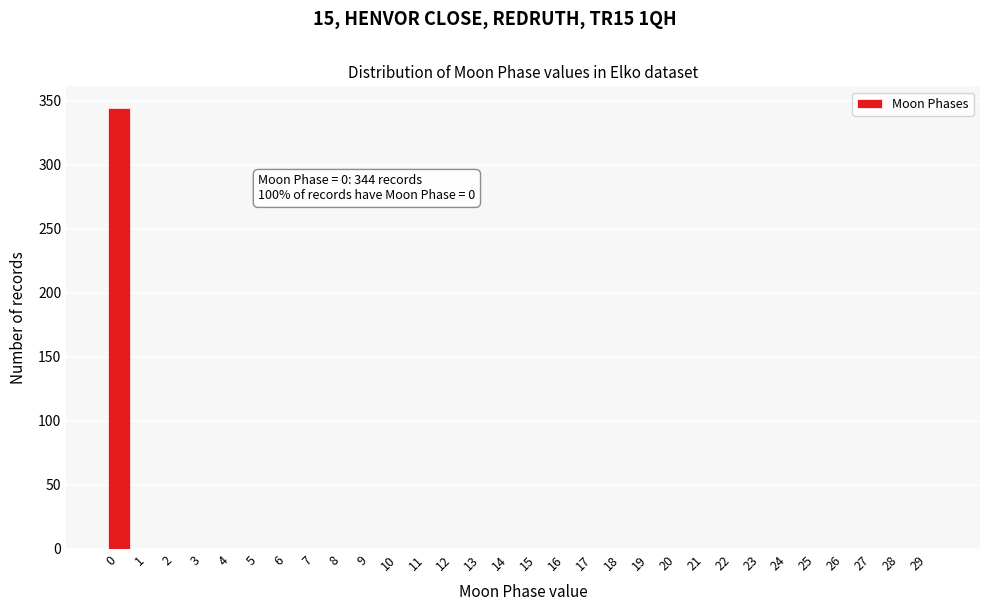

Reading left to right, transcribe all the data shown in this chart.

0=344	1=0	2=0	3=0	4=0	5=0	6=0	7=0	8=0	9=0	10=0	11=0	12=0	13=0	14=0	15=0	16=0	17=0	18=0	19=0	20=0	21=0	22=0	23=0	24=0	25=0	26=0	27=0	28=0	29=0